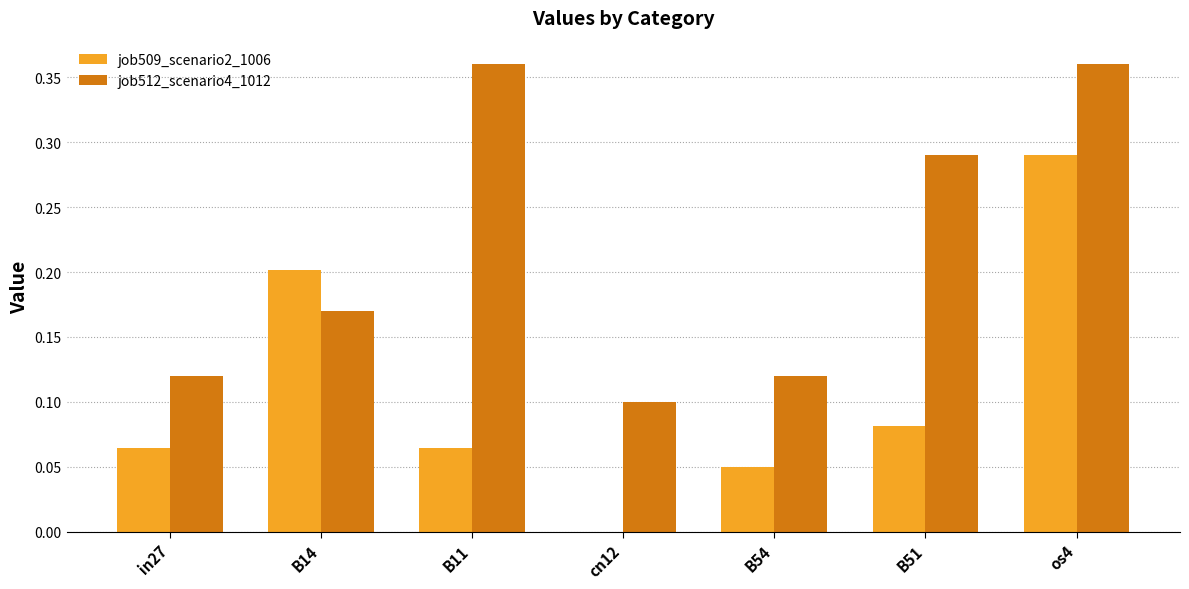

Which series has the largest range (max minus min)?

job509_scenario2_1006